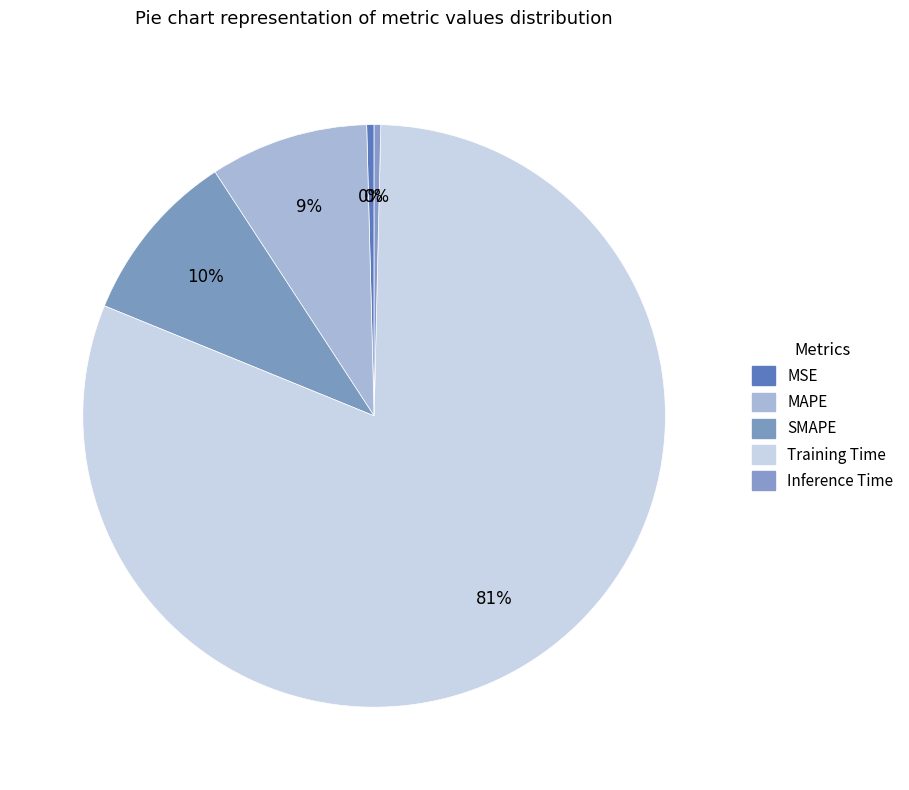

How many segments does this pie chart have?

5